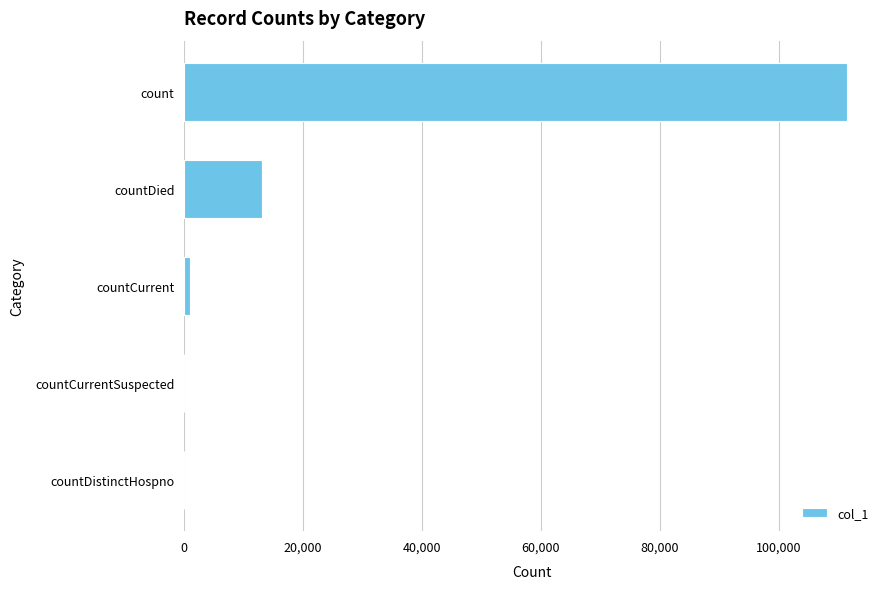

Which label corresponds to the largest value in the chart?

count